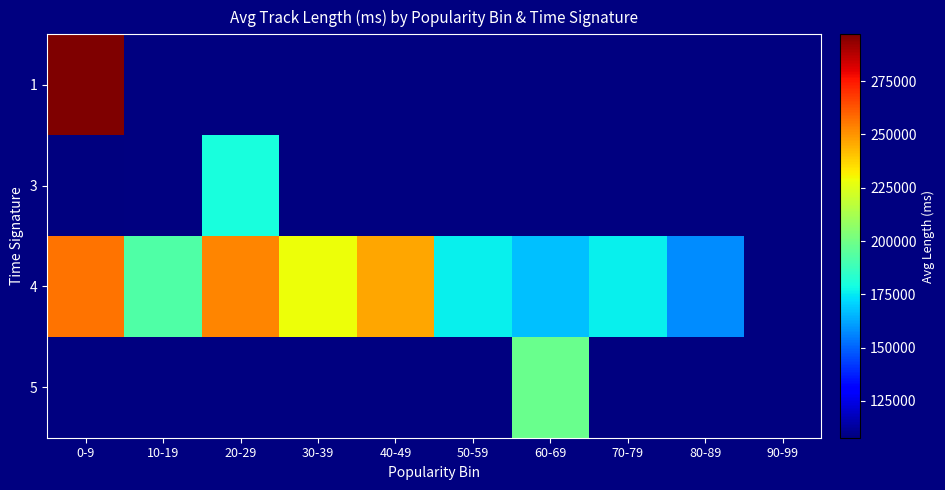

Is it true that 4 equals 112722.5 at 50-59?

False